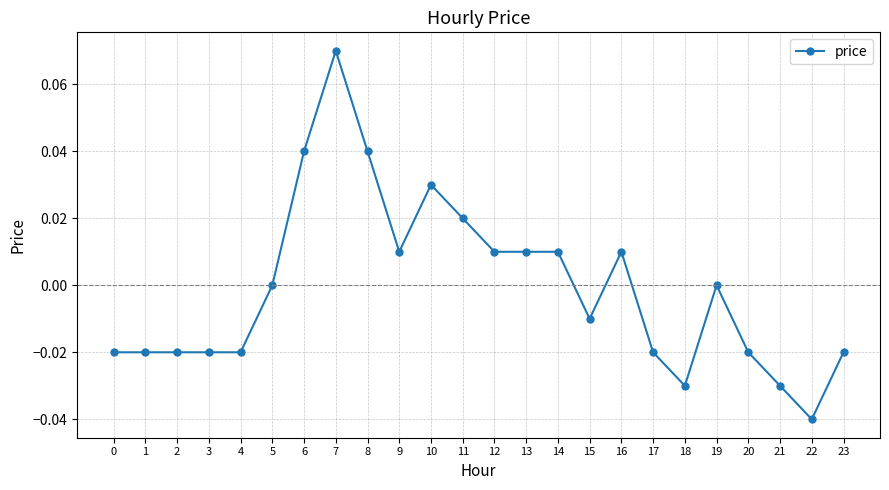

Does the chart display data point markers on the line(s)?

Yes